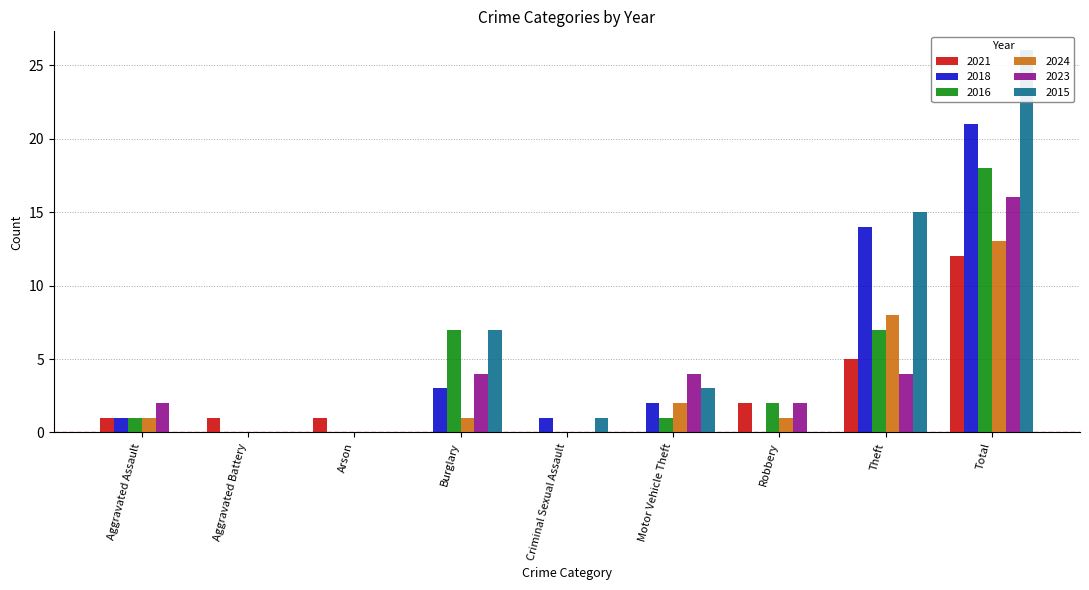

Reading left to right, what are all the values shown in this chart?

2021: Aggravated Assault=1	Aggravated Battery=1	Arson=1	Burglary=0	Criminal Sexual Assault=0	Motor Vehicle Theft=0	Robbery=2	Theft=5	Total=12
2018: Aggravated Assault=1	Aggravated Battery=0	Arson=0	Burglary=3	Criminal Sexual Assault=1	Motor Vehicle Theft=2	Robbery=0	Theft=14	Total=21
2016: Aggravated Assault=1	Aggravated Battery=0	Arson=0	Burglary=7	Criminal Sexual Assault=0	Motor Vehicle Theft=1	Robbery=2	Theft=7	Total=18
2024: Aggravated Assault=1	Aggravated Battery=0	Arson=0	Burglary=1	Criminal Sexual Assault=0	Motor Vehicle Theft=2	Robbery=1	Theft=8	Total=13
2023: Aggravated Assault=2	Aggravated Battery=0	Arson=0	Burglary=4	Criminal Sexual Assault=0	Motor Vehicle Theft=4	Robbery=2	Theft=4	Total=16
2015: Aggravated Assault=0	Aggravated Battery=0	Arson=0	Burglary=7	Criminal Sexual Assault=1	Motor Vehicle Theft=3	Robbery=0	Theft=15	Total=26